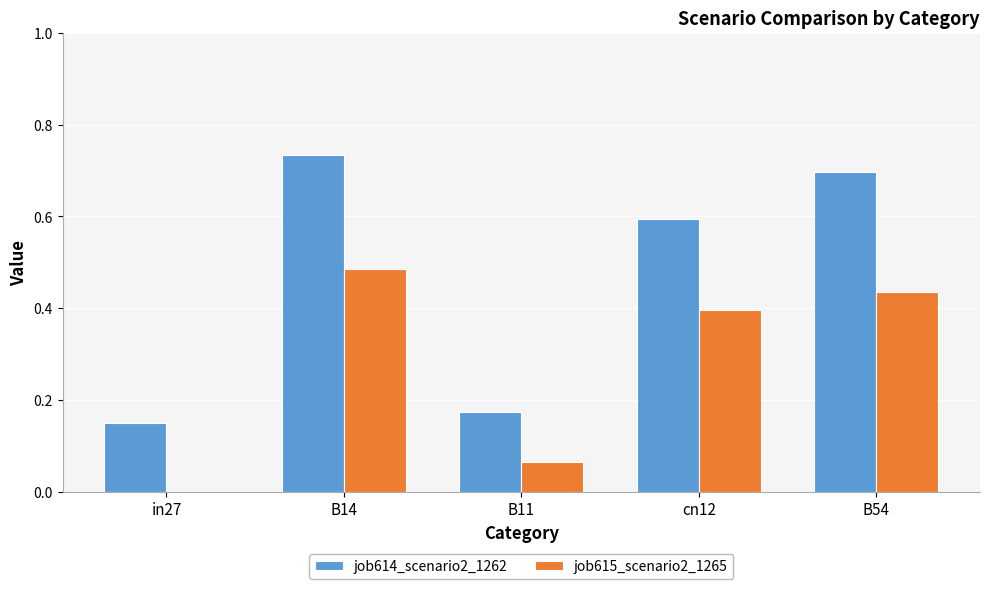

Which series has the largest total across all categories?

job614_scenario2_1262